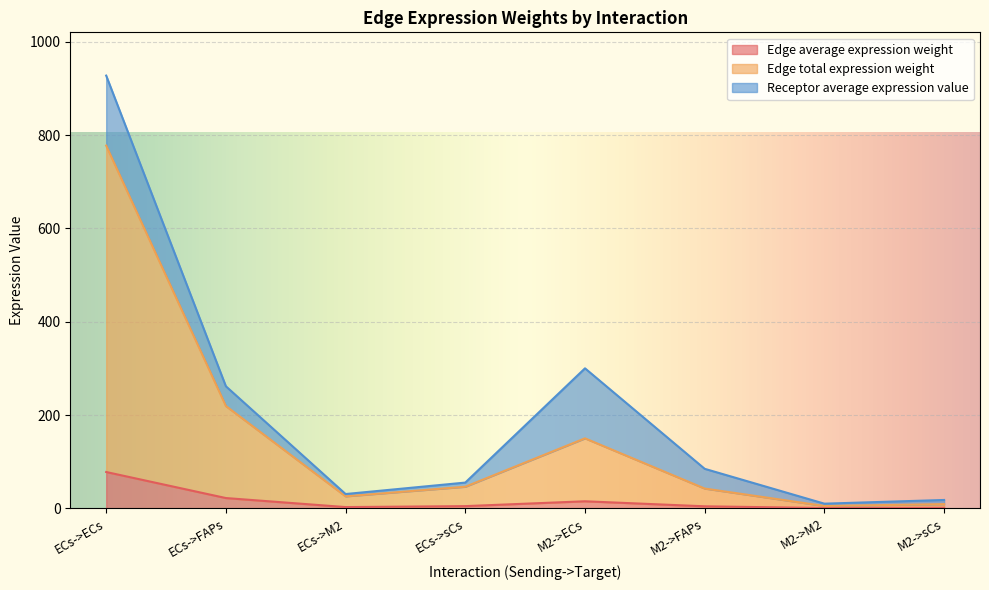

At which label does Edge average expression weight reach its peak?

ECs->ECs